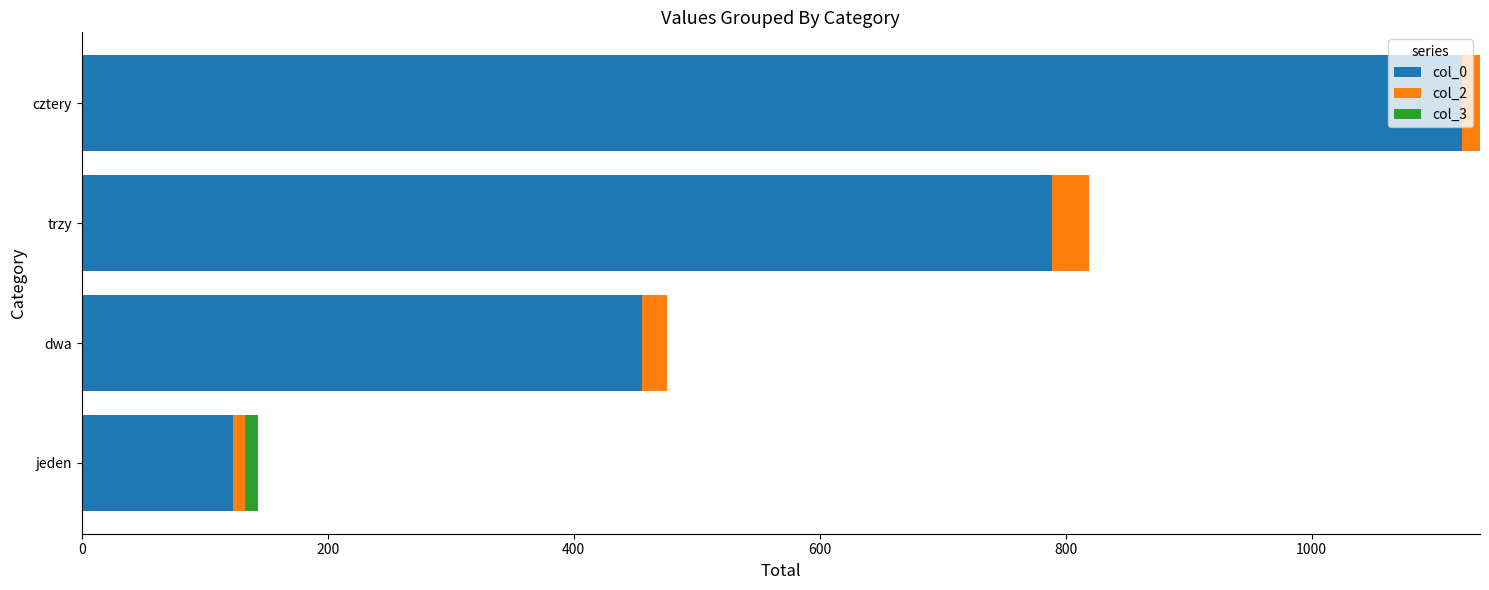

At which category is the sum across all series the highest?

cztery